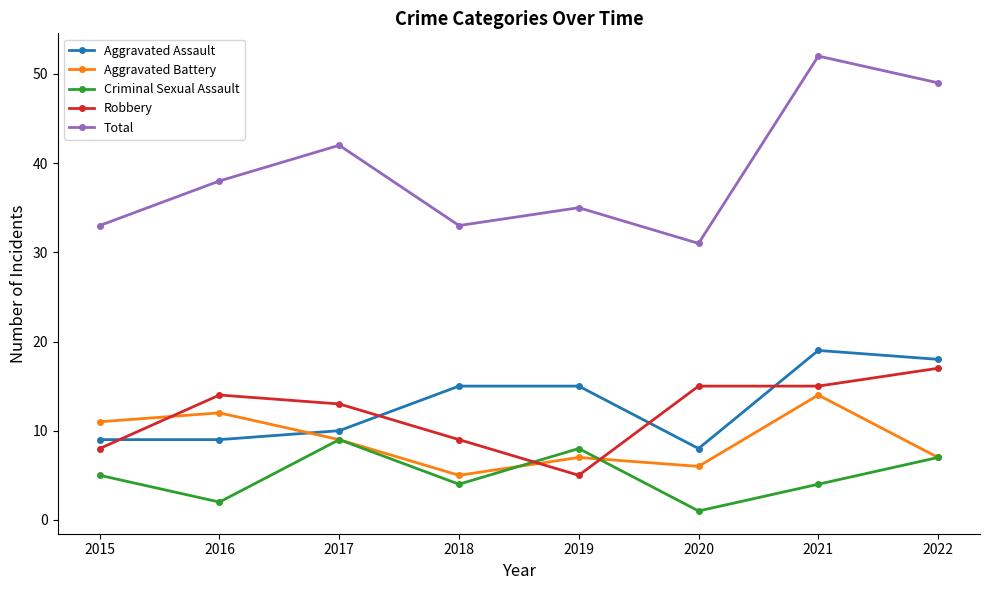

In Criminal Sexual Assault, how many points are higher than both neighbors (excluding endpoints)?

2